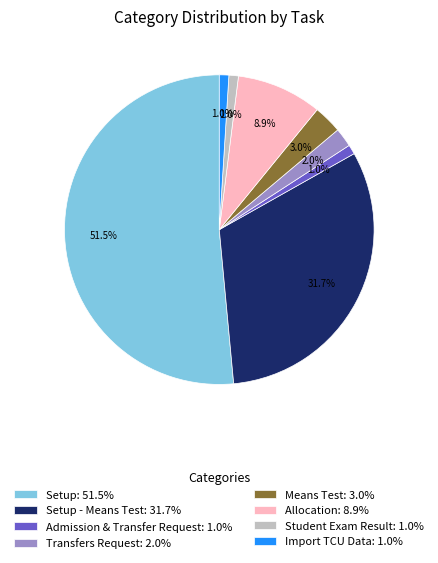

Is there any slice that represents more than half of the pie?

Yes